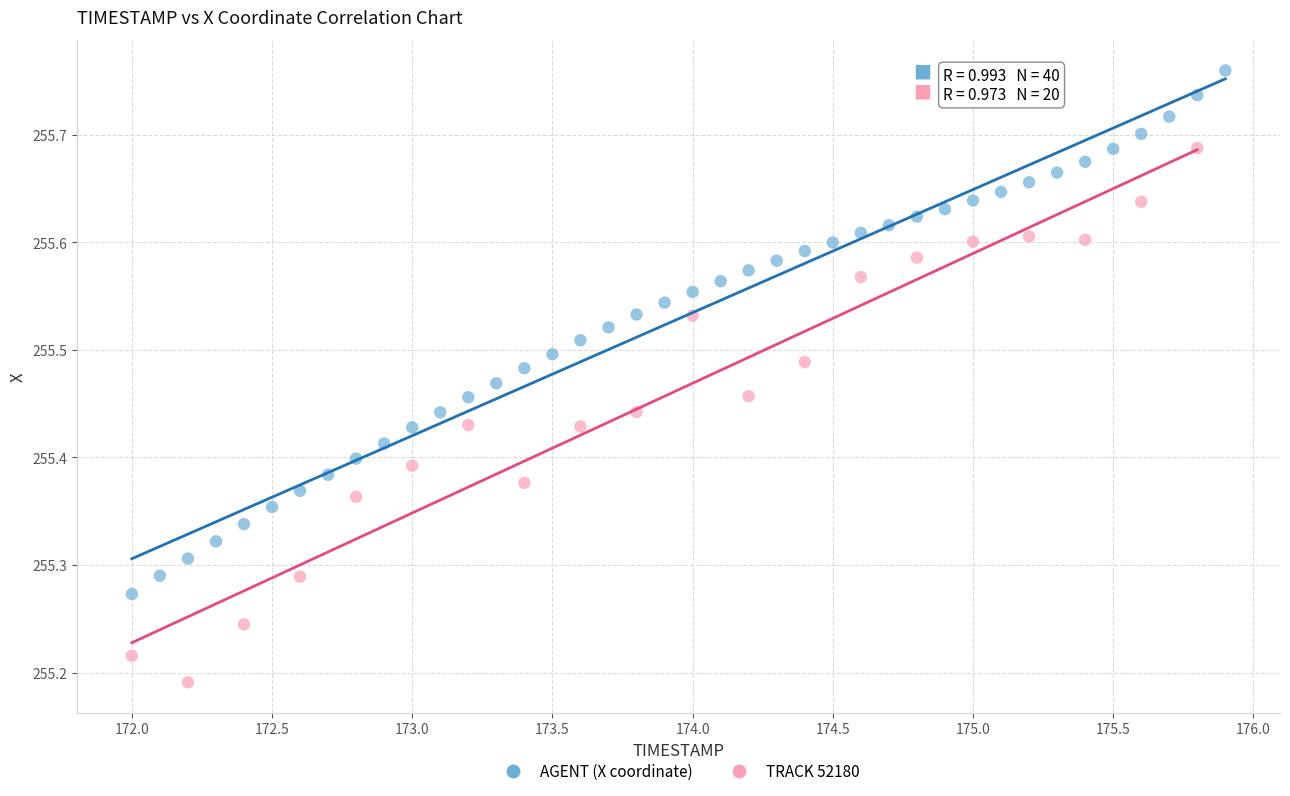

Which series contains the highest Y value?

AGENT (X coordinate)